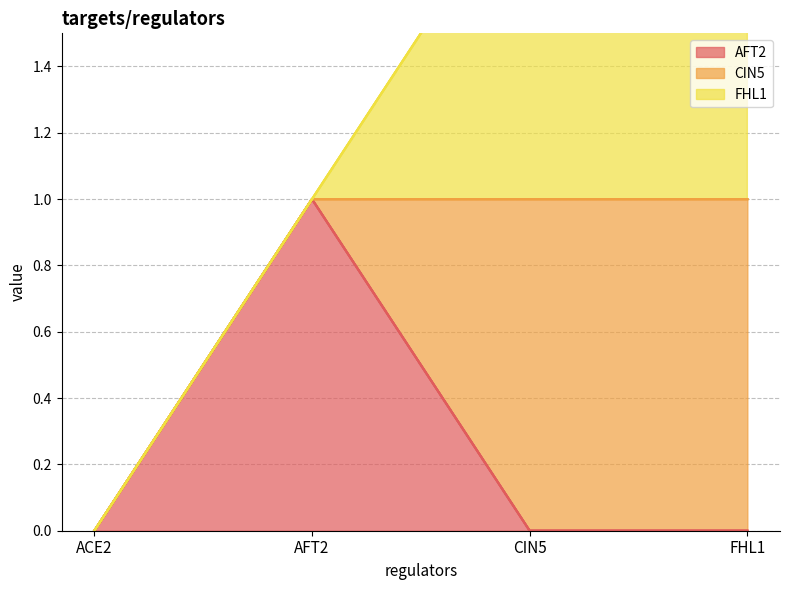

The value of CIN5 at FHL1 is 1. True or false?

True